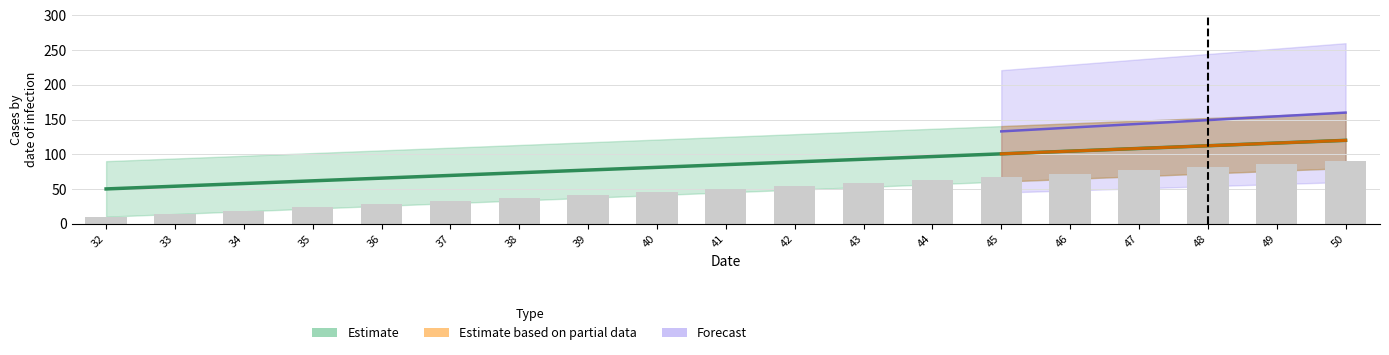

List the labels in order of value, largest first.

50, 49, 48, 47, 46, 45, 44, 43, 42, 41, 40, 39, 38, 37, 36, 35, 34, 33, 32